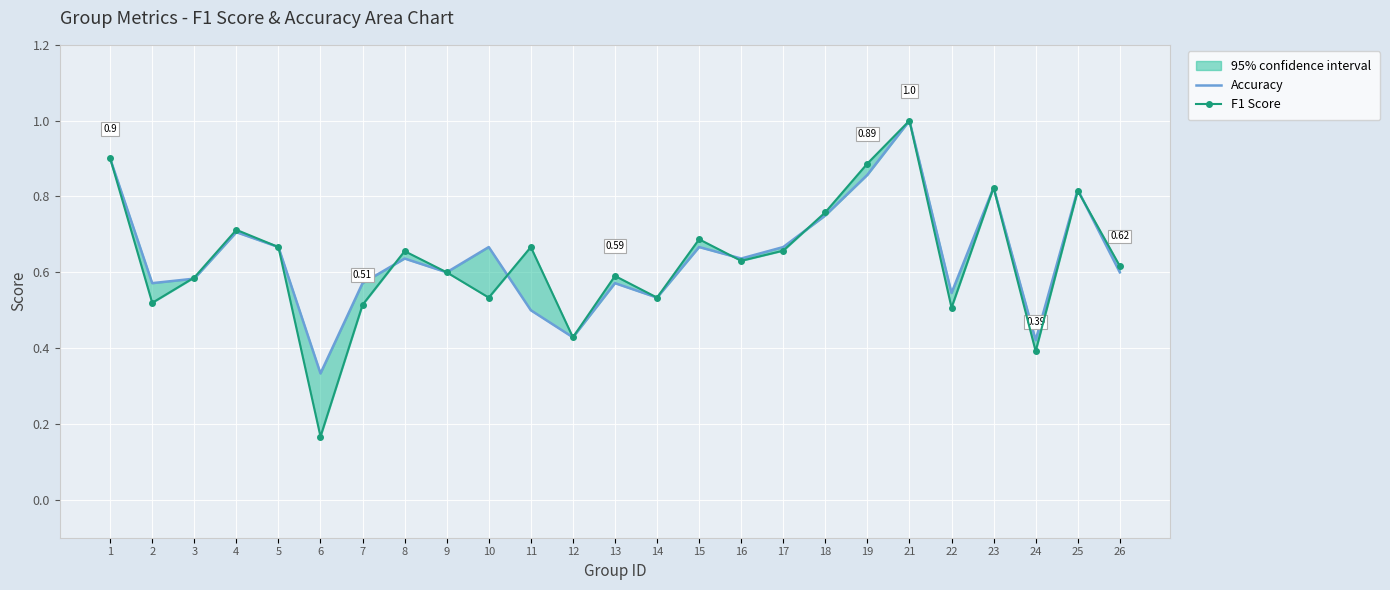

At which category is the sum across all series the highest?

21